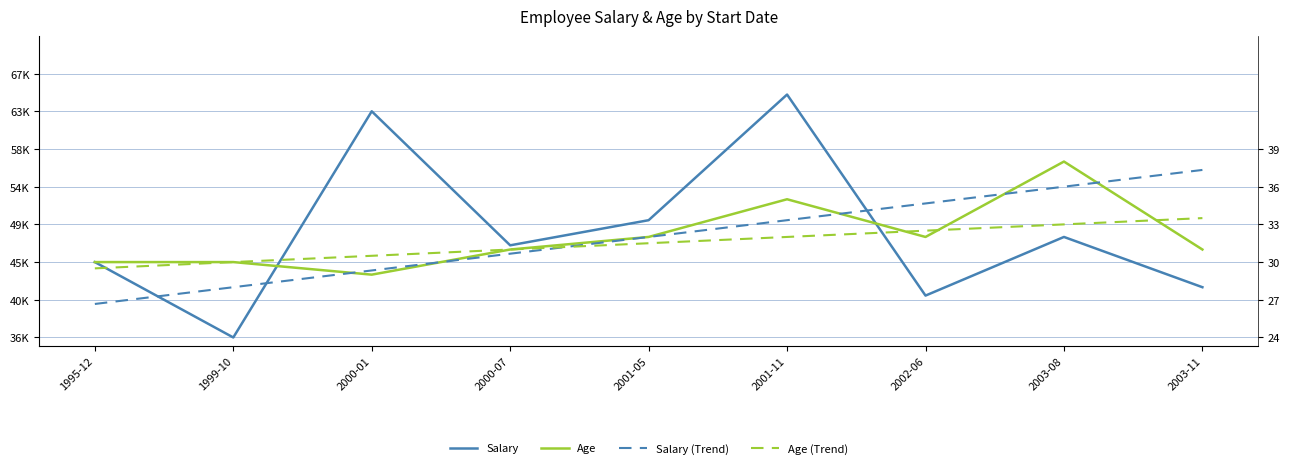

True or false: Salary (Trend) has a value of 46000 at 2000-07.

True